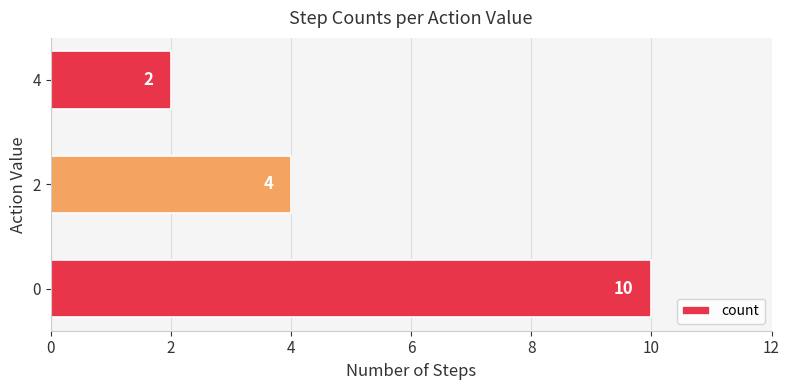

True or false: the data shows 4 at 2.

True